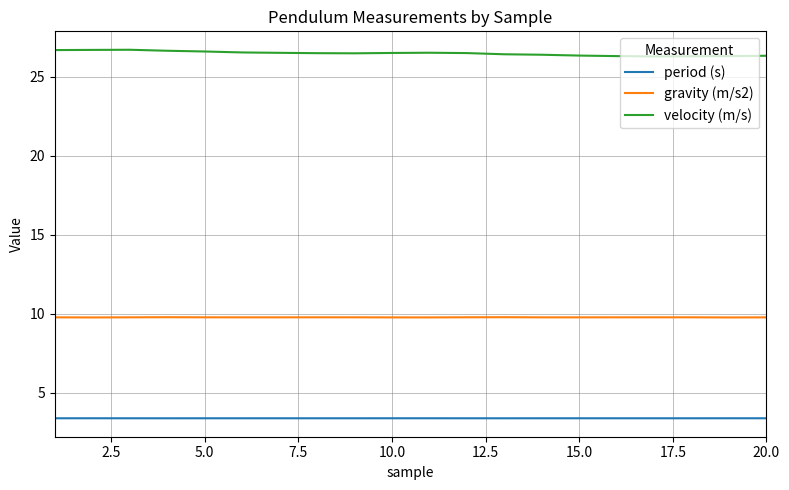

True or false: period (s) and gravity (m/s2) cross at least once.

False